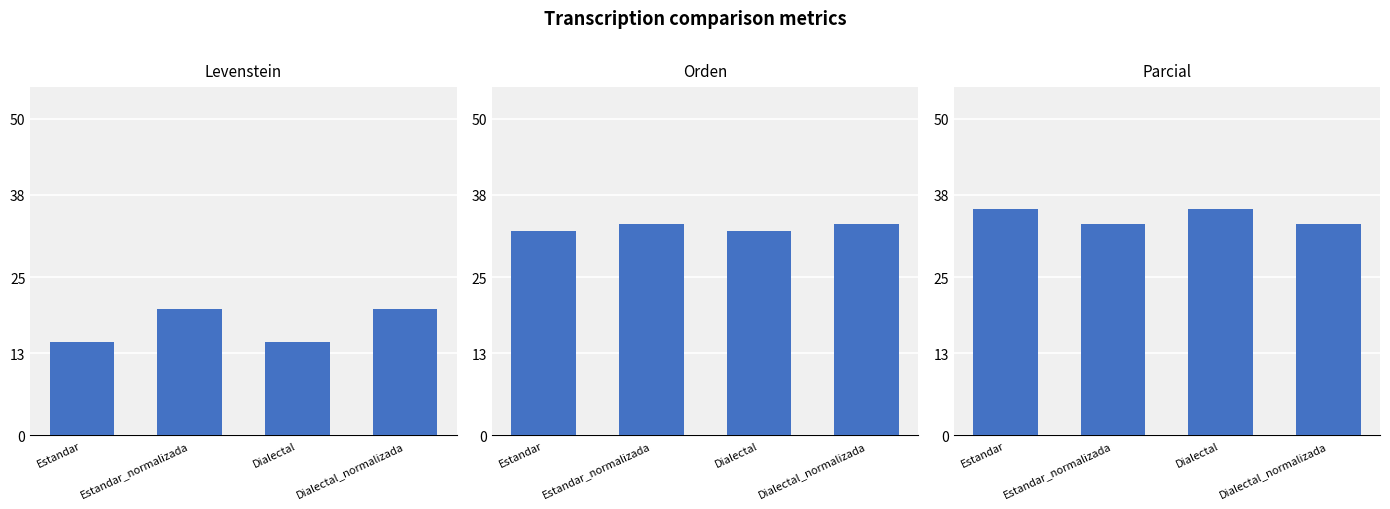

What is the difference between the maximum and minimum values in the Parcial series?

2.4